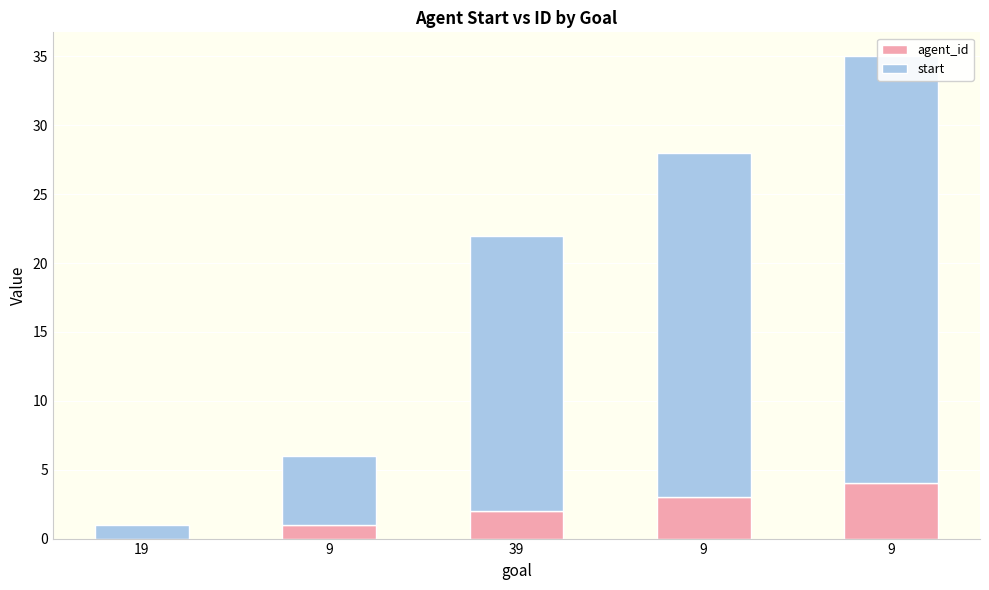

Reading left to right, transcribe all the data shown in this chart.

agent_id: 0	1	2	3	4
start: 1	5	20	25	31